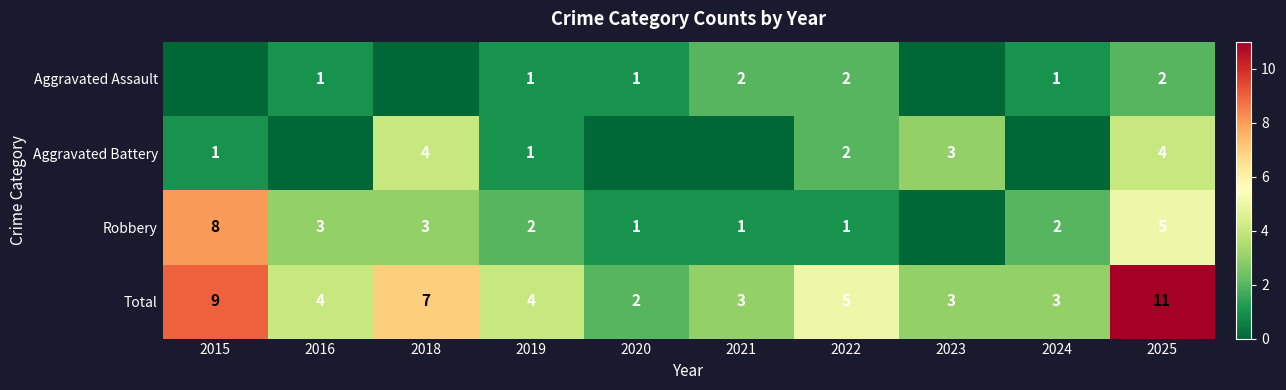

At which label does Total reach its minimum?

2020